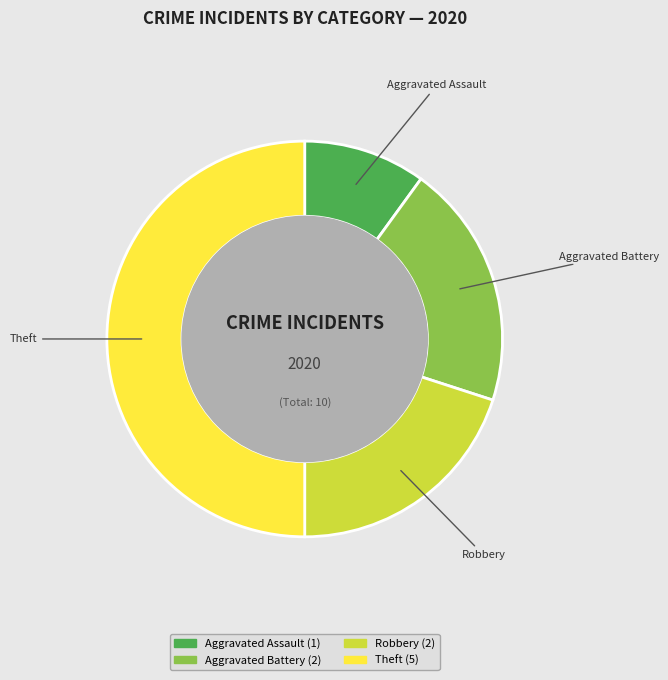

What is the ratio of the value at Aggravated Assault to the value at Aggravated Battery?

0.5